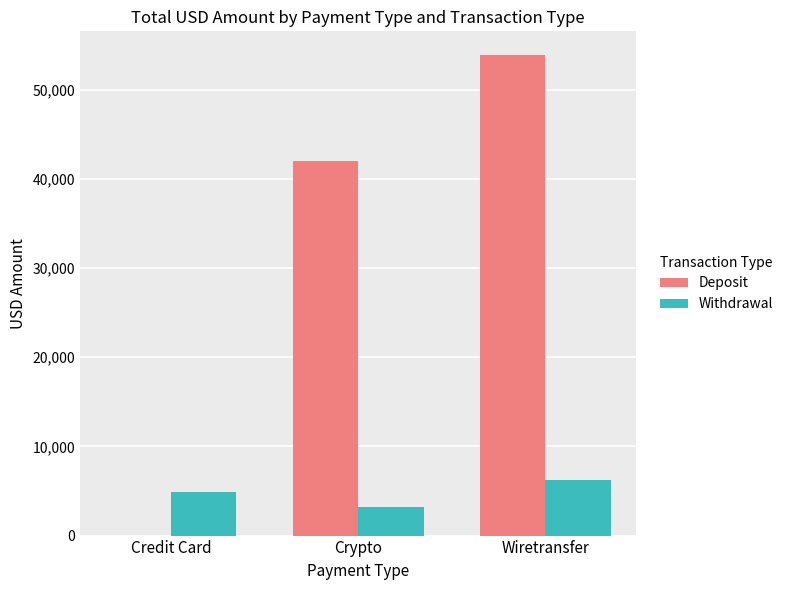

The value of Deposit at Credit Card is 0.0. True or false?

True